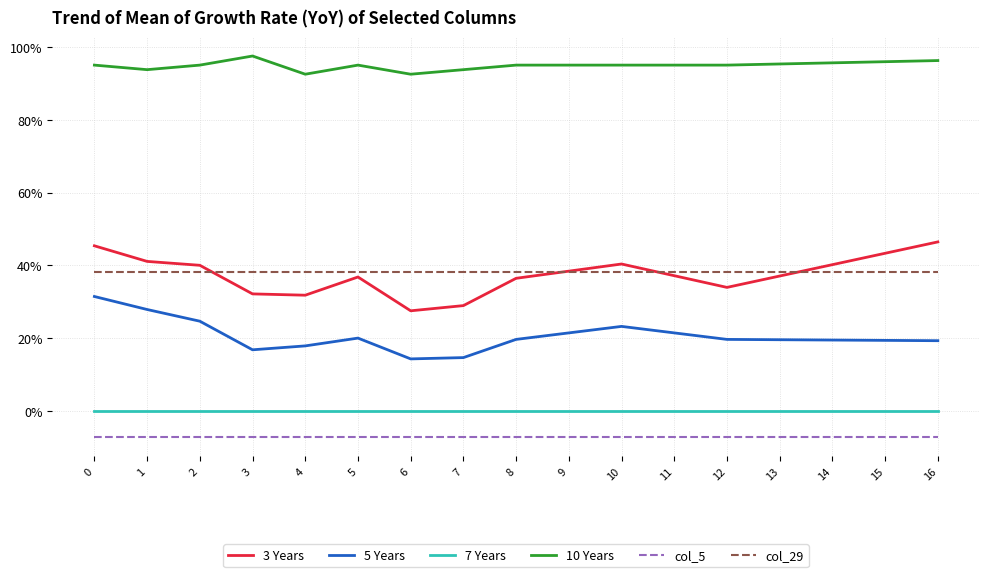

What is the difference between the maximum and minimum values in the 5 Years series?

0.2